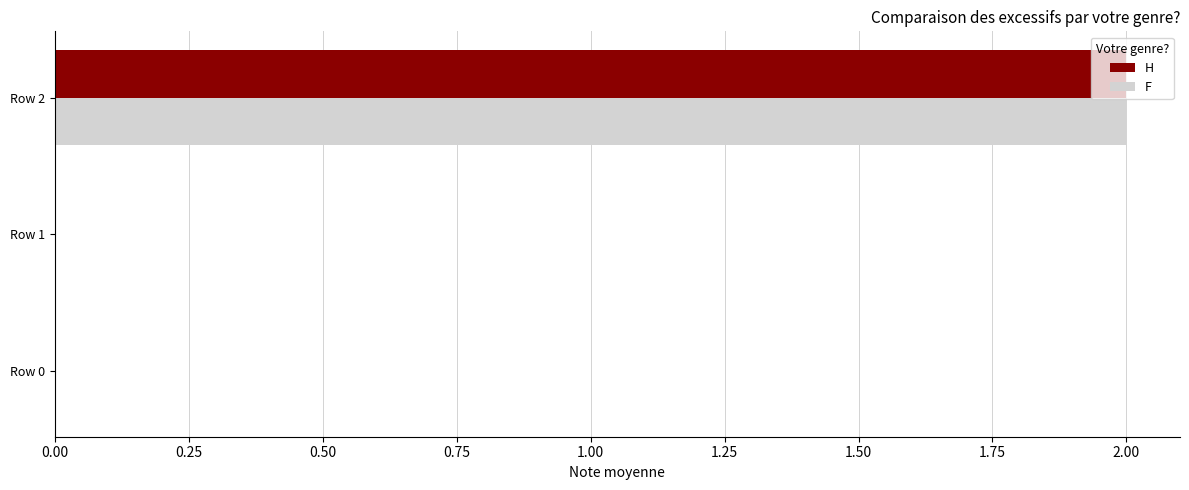

At which category is the sum across all series the highest?

Row 2